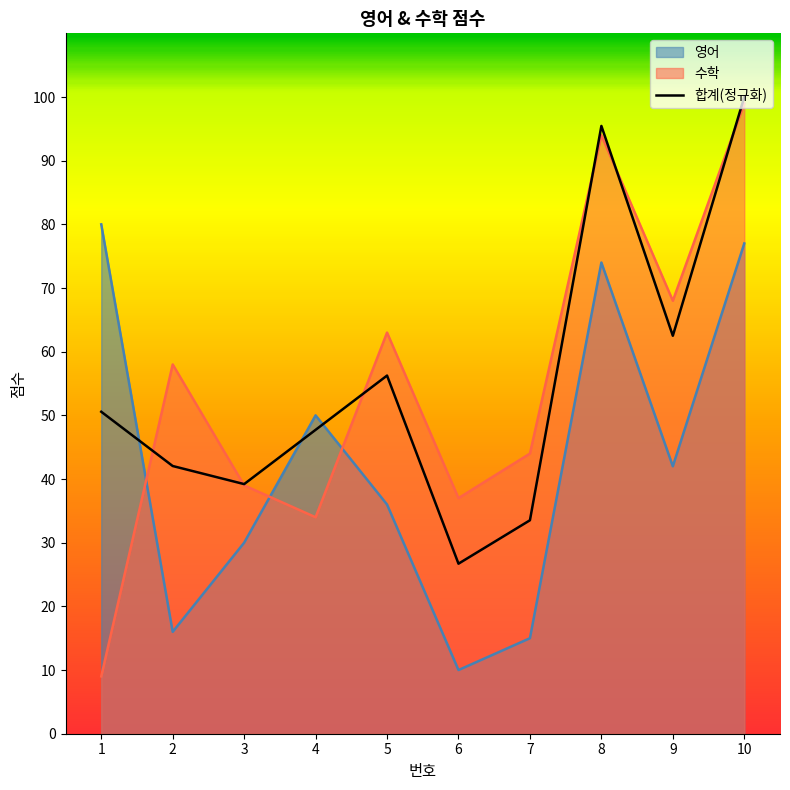

Reading left to right, what are all the values shown in this chart?

영어: 80	16	30	50	36	10	15	74	42	77
수학: 9	58	39	34	63	37	44	94	68	99